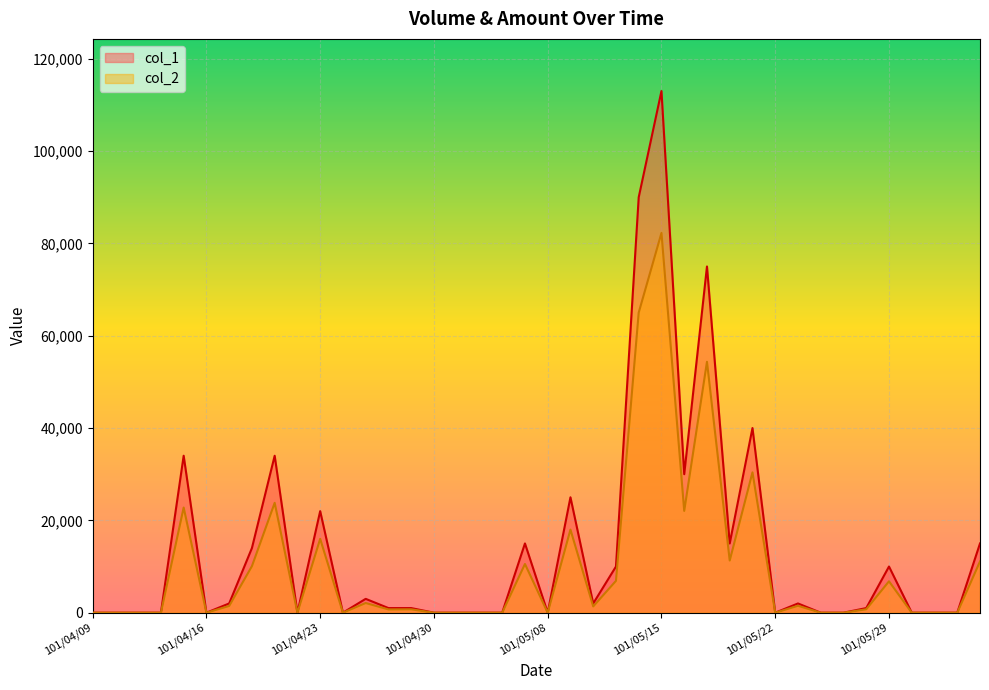

What is the greatest value displayed?

113000